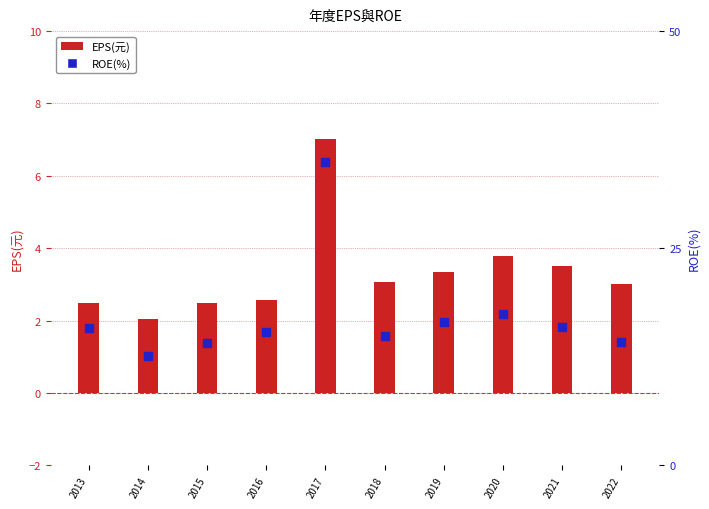

At which category is the sum across all series the highest?

2017